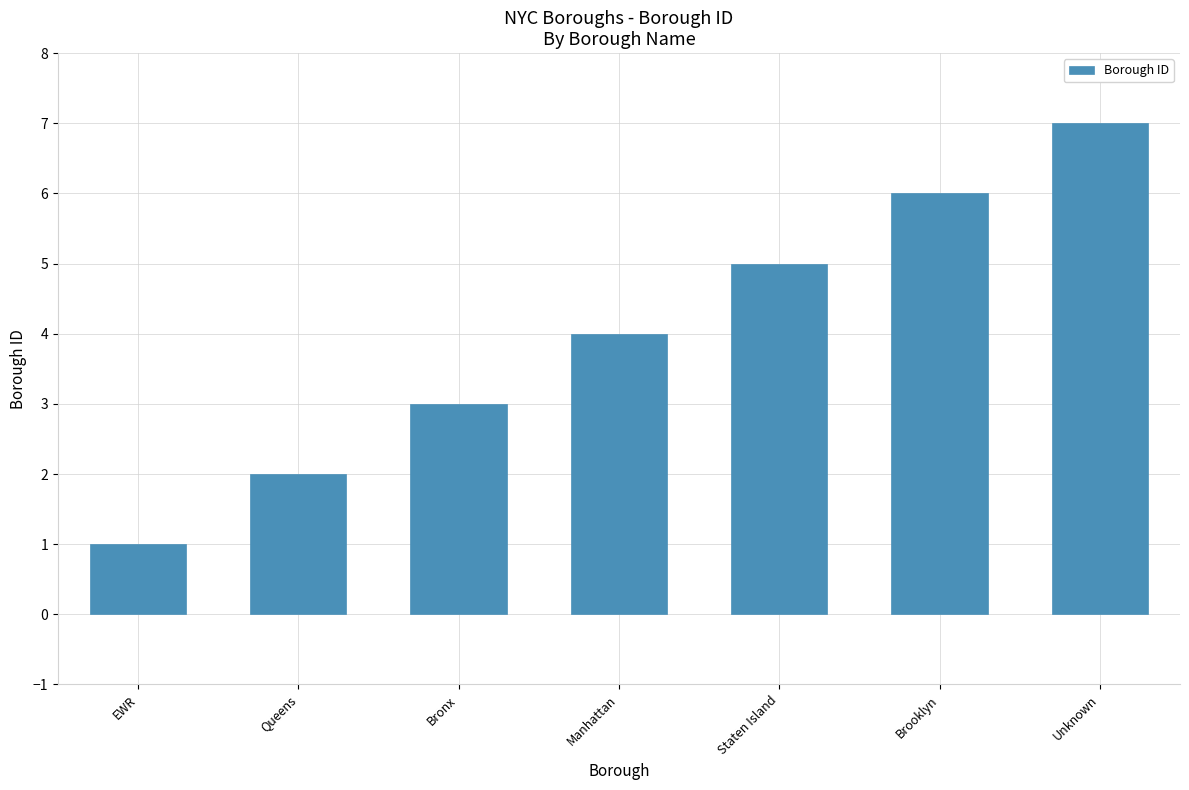

Does the chart contain any negative values?

No